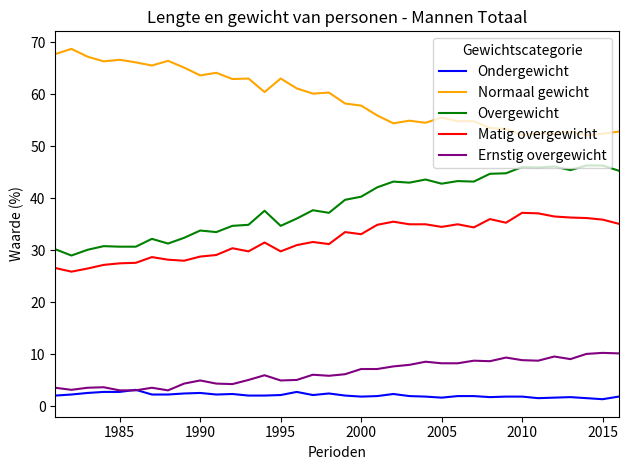

What is the lowest value of the Normaal gewicht series?

52.1